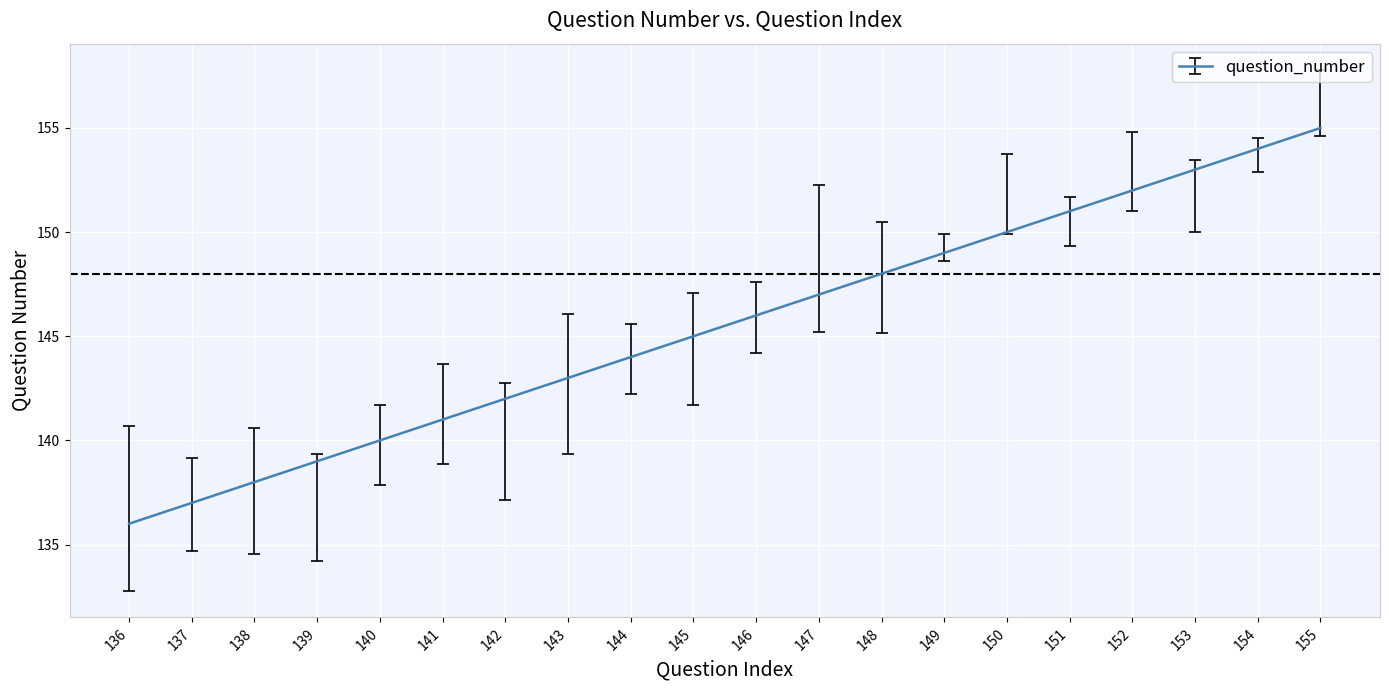

True or false: the data shows 194 at 139.

False